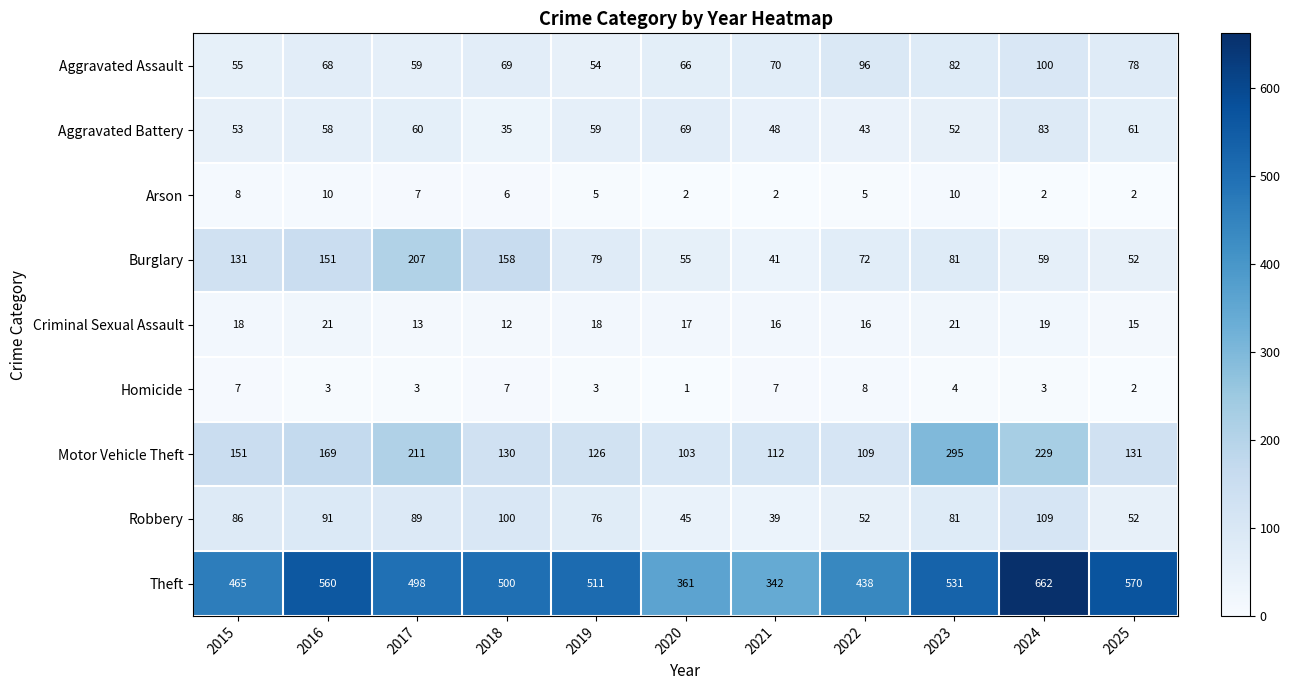

Is it true that Burglary equals 81 at 2023?

True